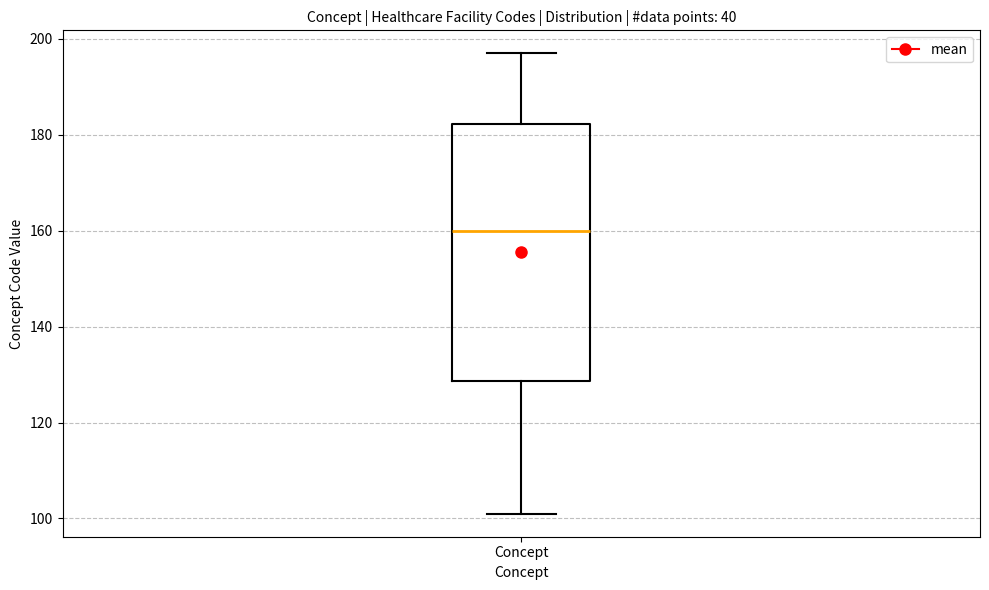

Transcribe this box plot: give where the median line is, the range the box spans, and where the two whiskers end, as read against the y-axis. The values are not printed on the chart, so give them approximately, as read against the axis.

median 160, box 128 to 182, whiskers 102 to 198